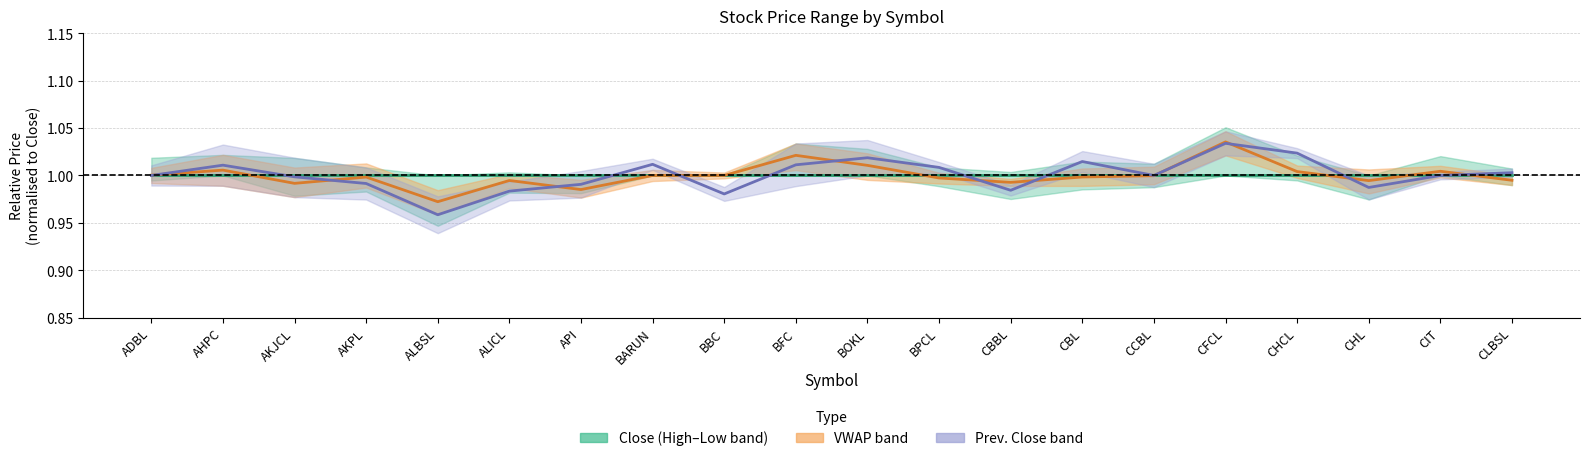

Is the value of Close (center) at CFCL greater than the value of VWAP (center) at CHL?

Yes